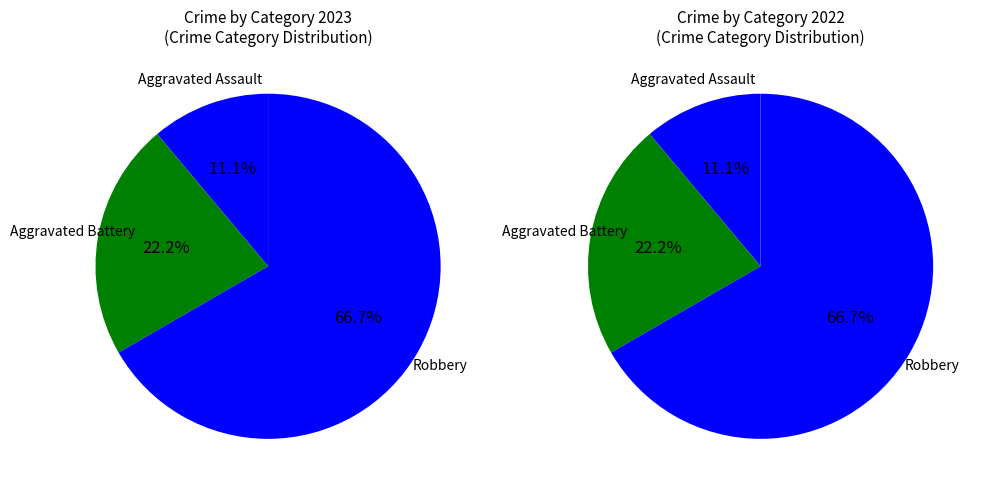

How many segments does this pie chart have?

3